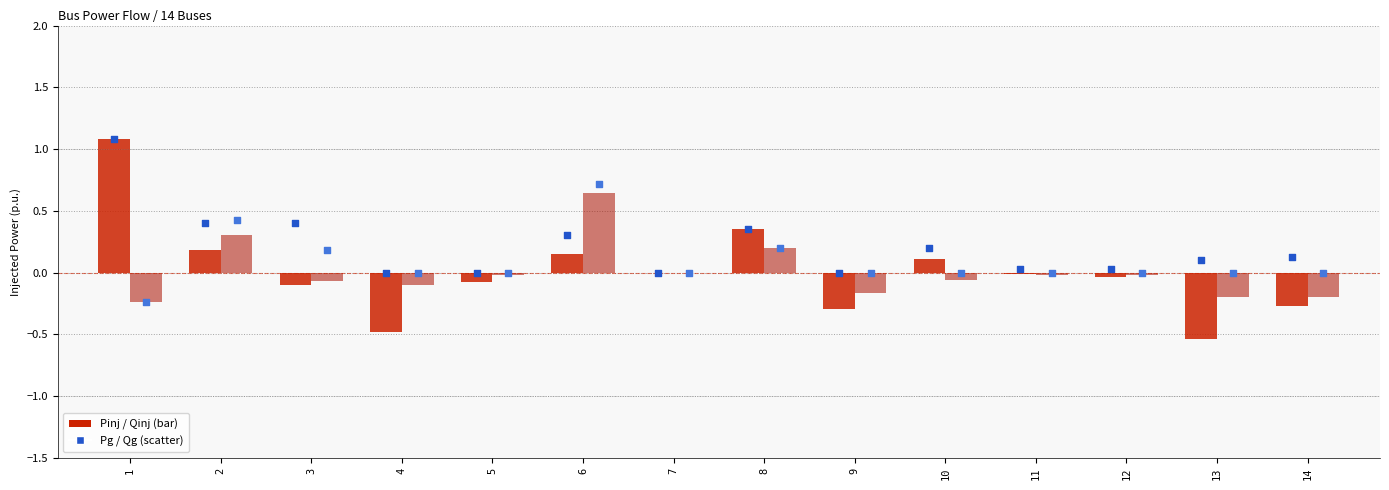

Which series reaches the maximum Y coordinate?

Pinj (log ratio style)